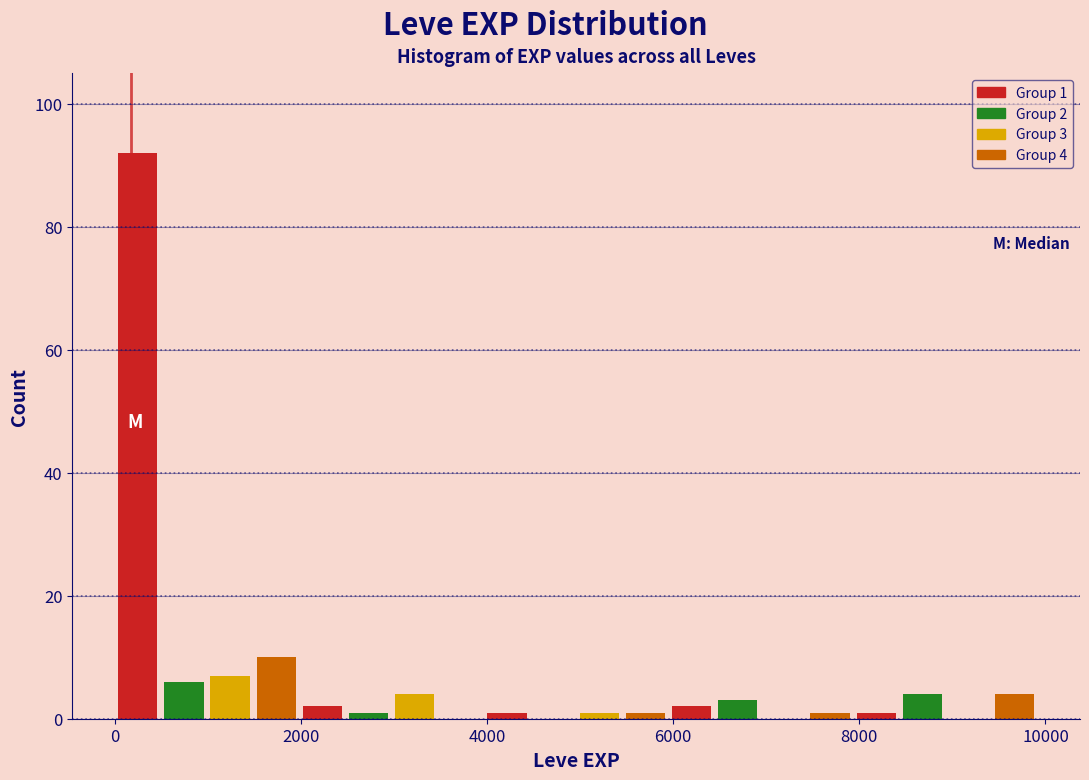

Around what value on the x-axis is the tallest bar? Give the approximate position of its centre, as read against the axis.

200